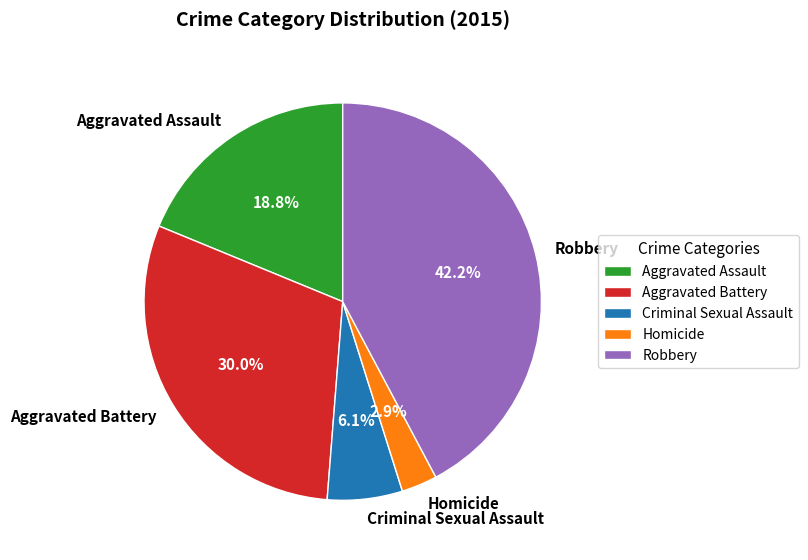

To the nearest percent, what is the difference between the largest and smallest slice percentages?

39%